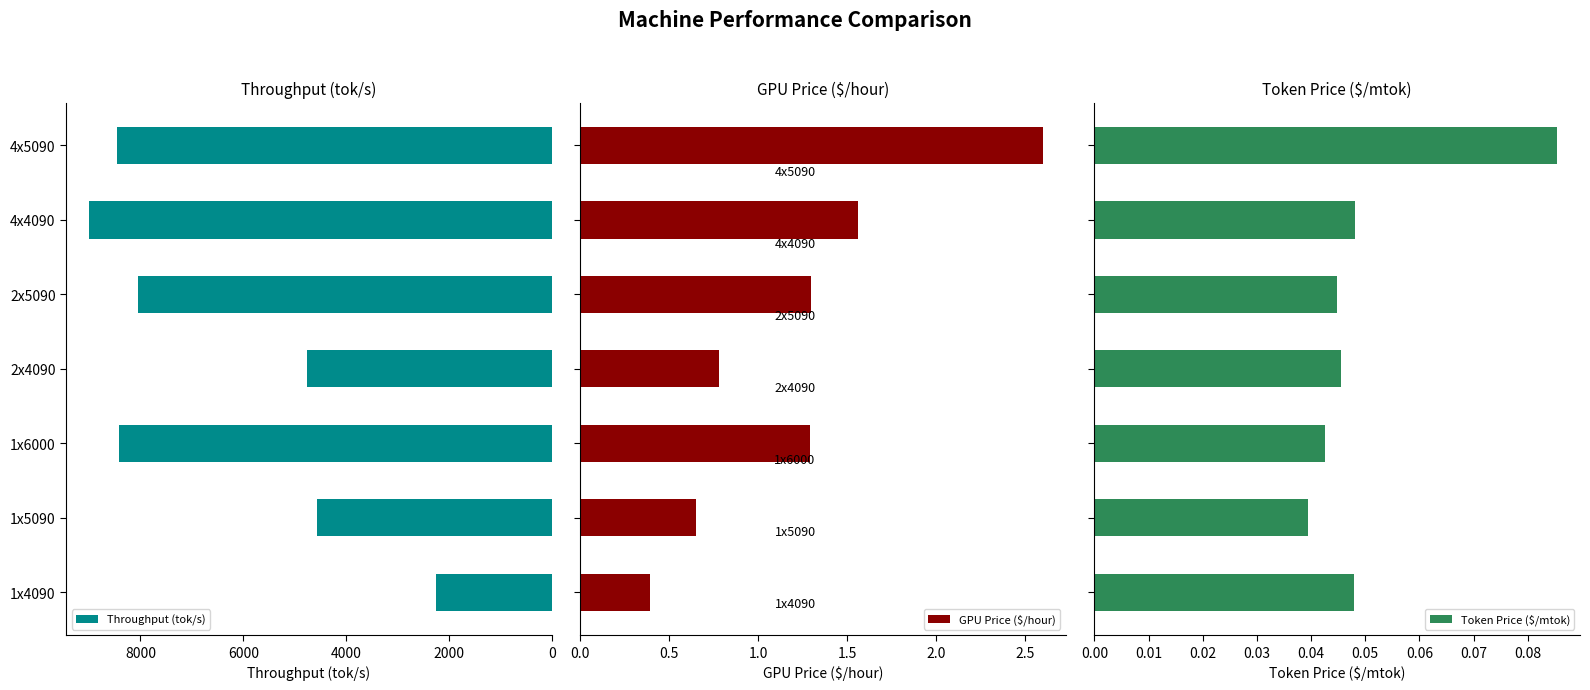

What are all the series names shown in the legend?

Throughput (tok/s), GPU Price ($/hour), Token Price ($/mtok)